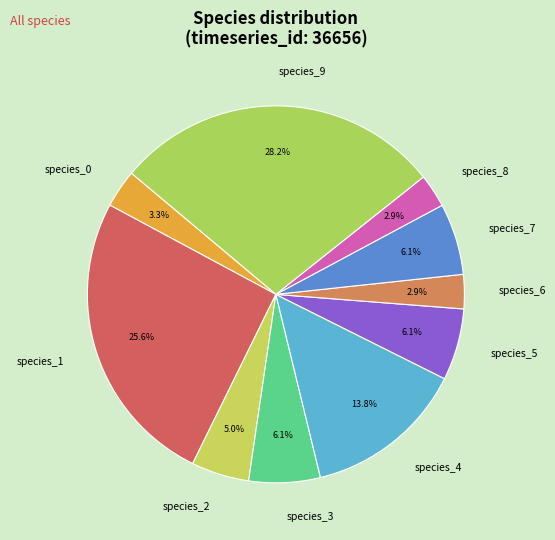

What is the largest slice in the pie chart?

species_9